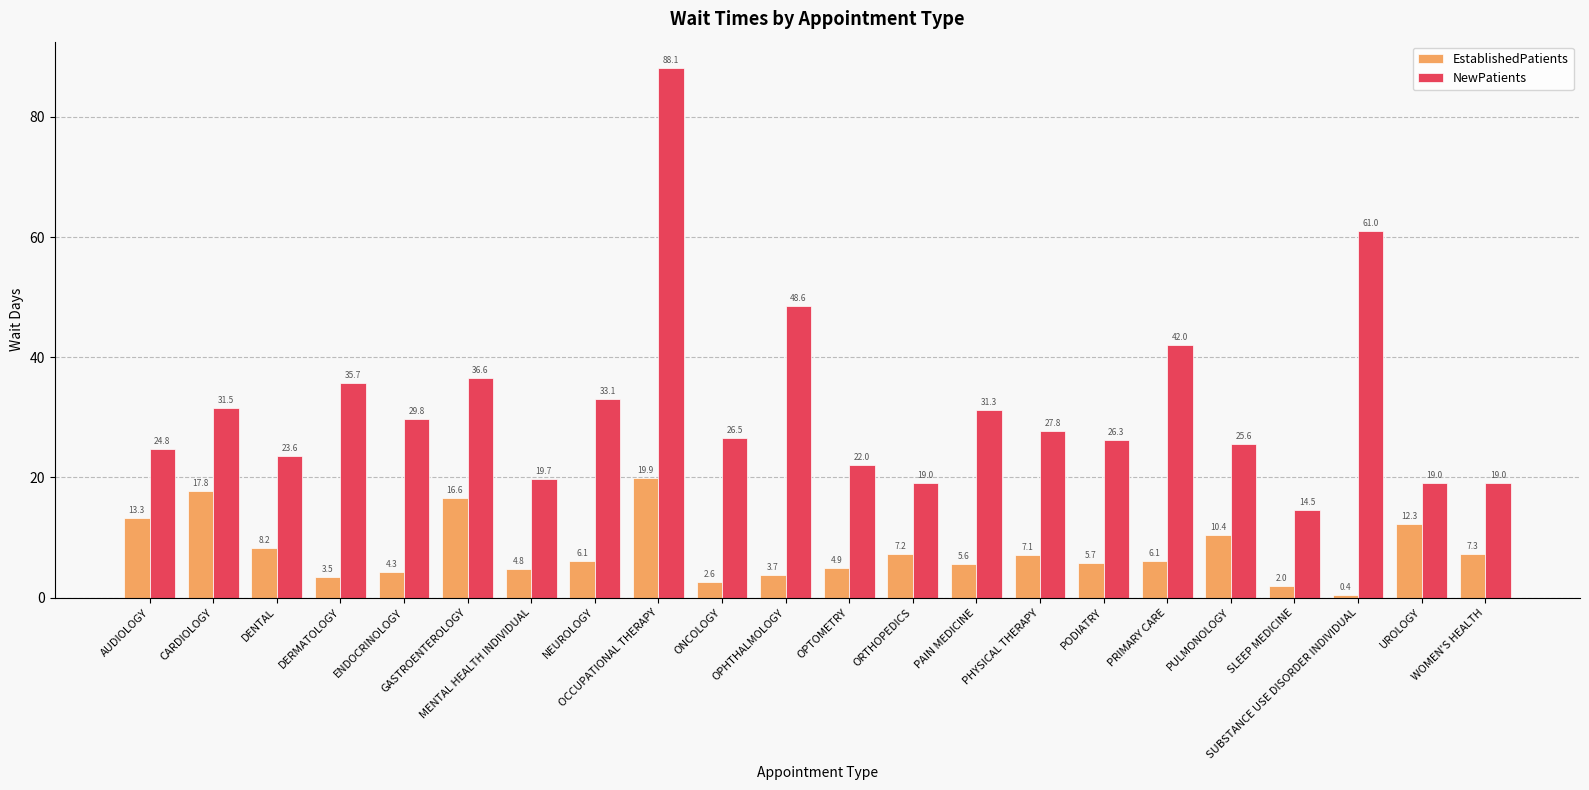

What is the spread (max minus min) of values at GASTROENTEROLOGY?

20.0